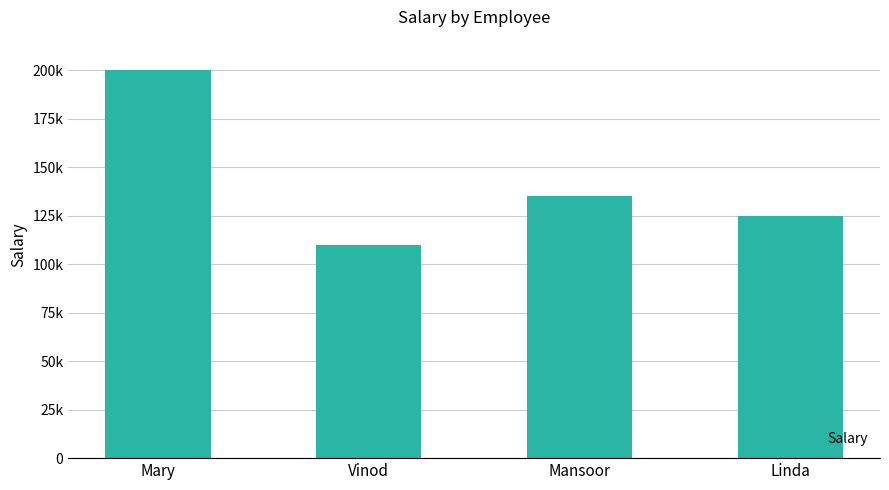

Are the bars grouped side by side (vs. stacked)?

No